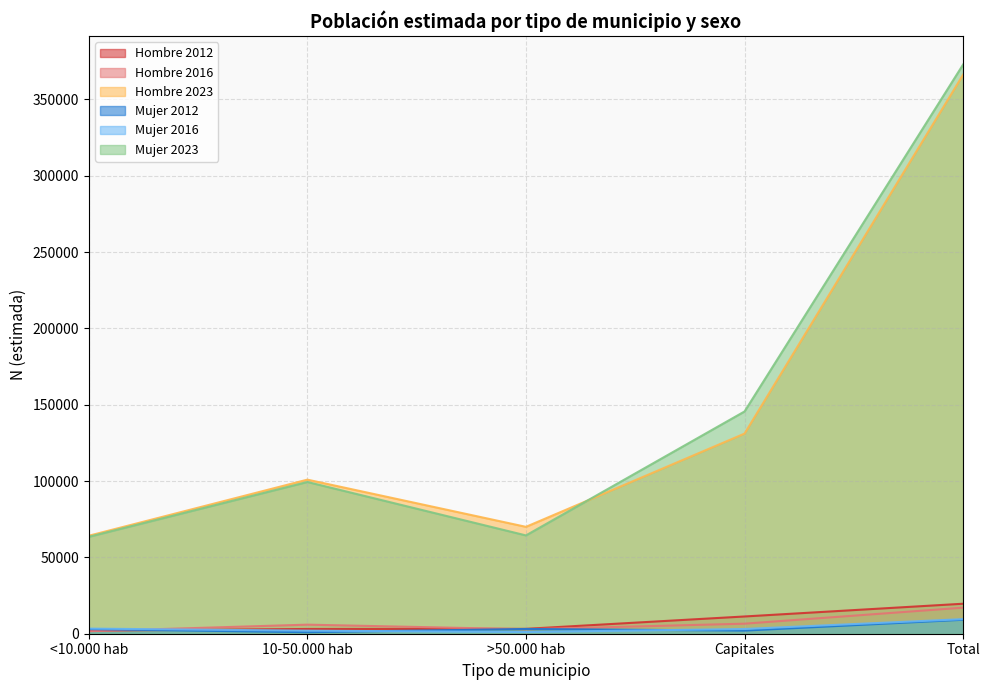

Reading right to left, transcribe all the data shown in this chart.

Hombre 2012: Total=19647	Capitales=11299	>50.000 hab=3195	10-50.000 hab=3110	<10.000 hab=2044
Hombre 2016: Total=17075	Capitales=6581	>50.000 hab=2921	10-50.000 hab=5941	<10.000 hab=1631
Hombre 2023: Total=366242	Capitales=131099	>50.000 hab=70019	10-50.000 hab=100933	<10.000 hab=64191
Mujer 2012: Total=9152	Capitales=2053	>50.000 hab=3111	10-50.000 hab=989	<10.000 hab=2998
Mujer 2016: Total=9556	Capitales=3095	>50.000 hab=1103	10-50.000 hab=1998	<10.000 hab=3360
Mujer 2023: Total=372902	Capitales=145600	>50.000 hab=64405	10-50.000 hab=99409	<10.000 hab=63489